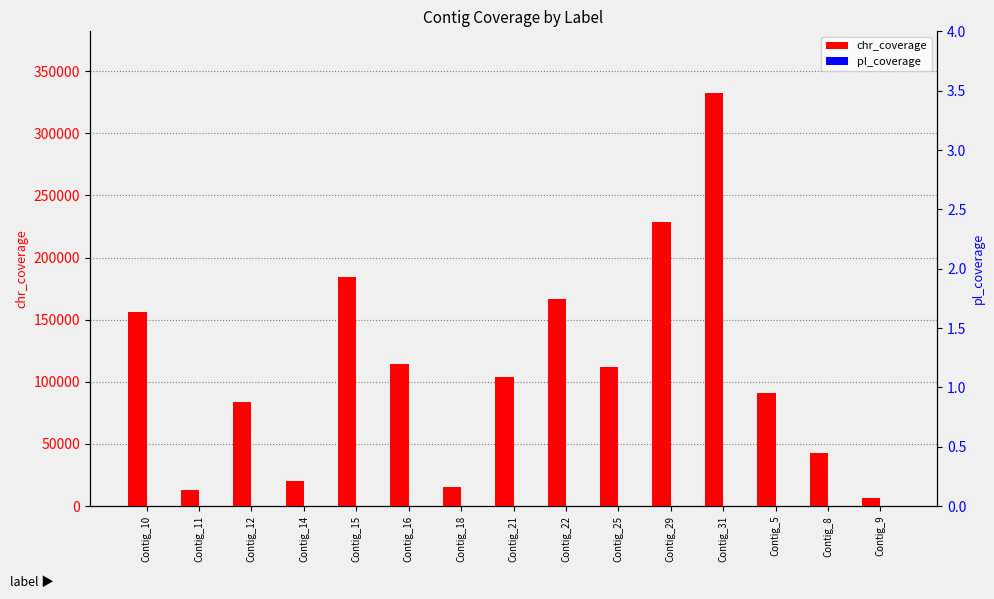

Between Contig_11 and Contig_5, which is larger?

Contig_5